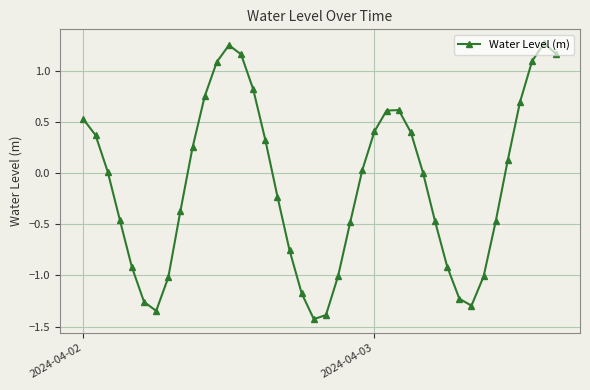

What is the minimum value shown in the chart?

-1.4